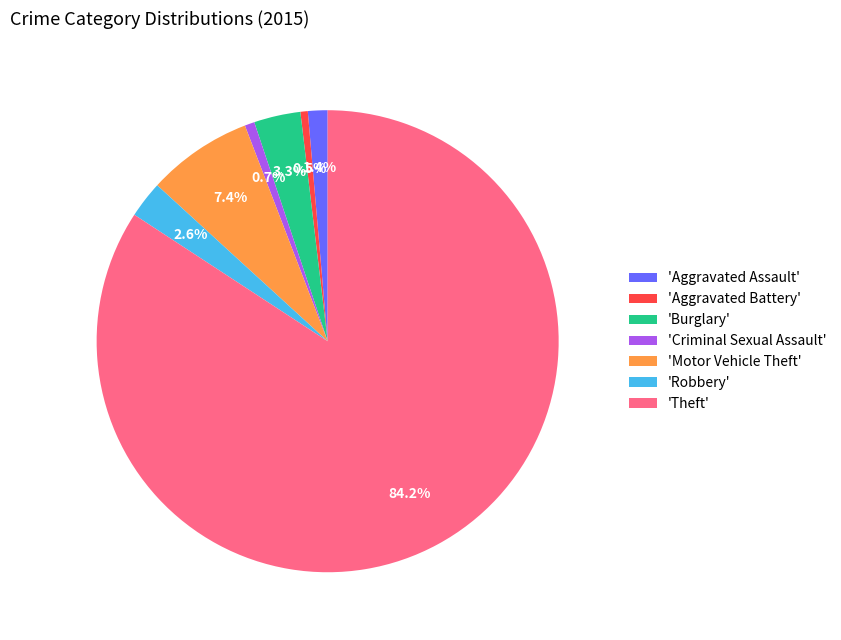

Is 'Criminal Sexual Assault' the majority of the pie?

No